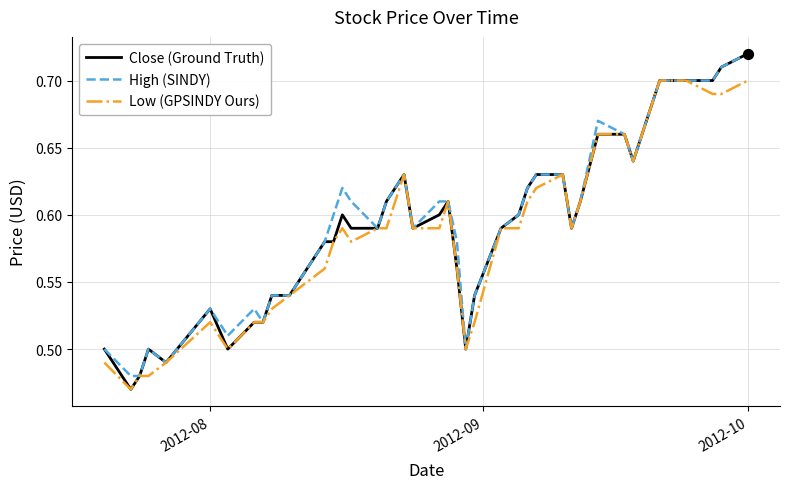

What are all the series names shown in the legend?

Close (Ground Truth), High (SINDY), Low (GPSINDY Ours)